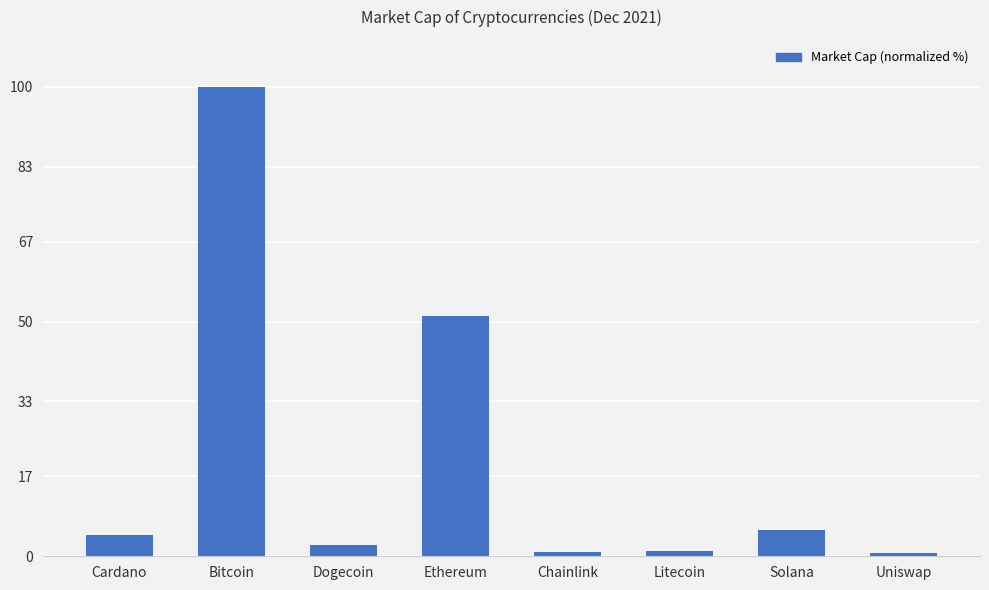

What is the average value?

20.8